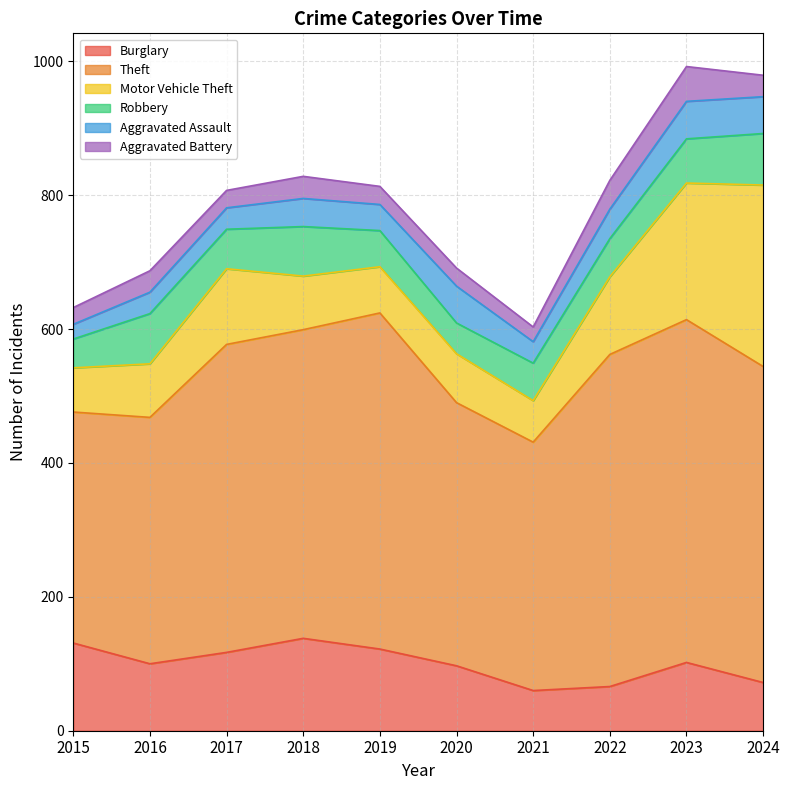

At which category does Motor Vehicle Theft reach its first local valley?

2019